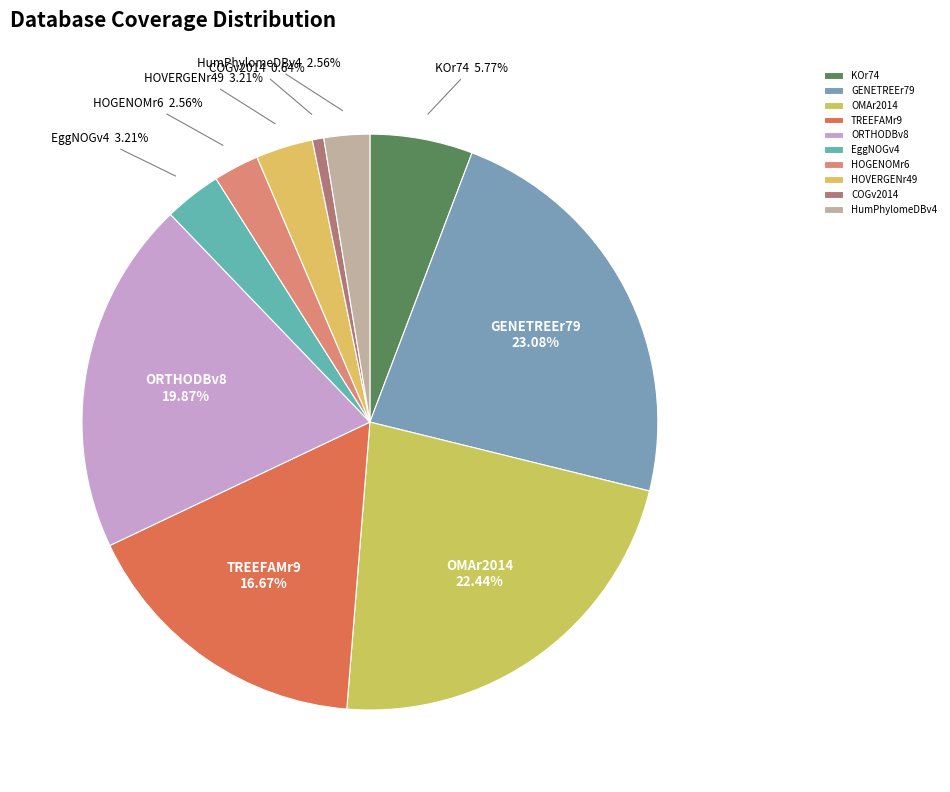

Between KOr74 and EggNOGv4, which is larger?

KOr74